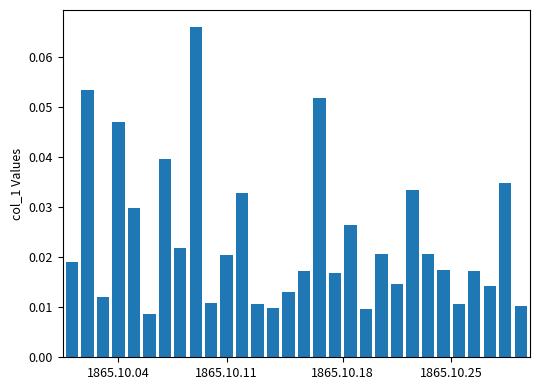

How many values are between 0 and 1?

30